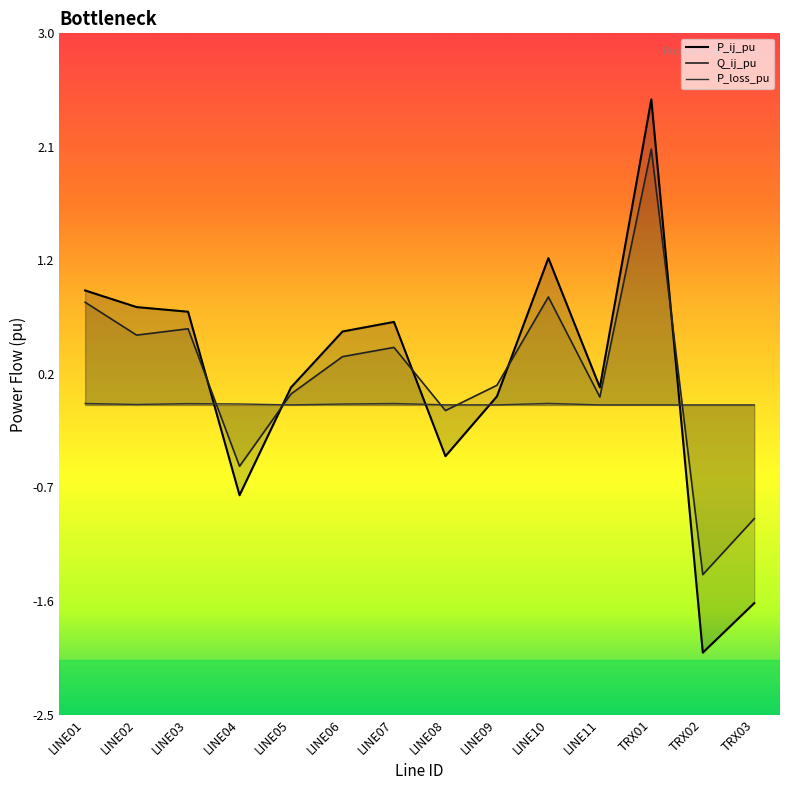

List the series in order of their peak value, highest first.

P_ij_pu, Q_ij_pu, P_loss_pu